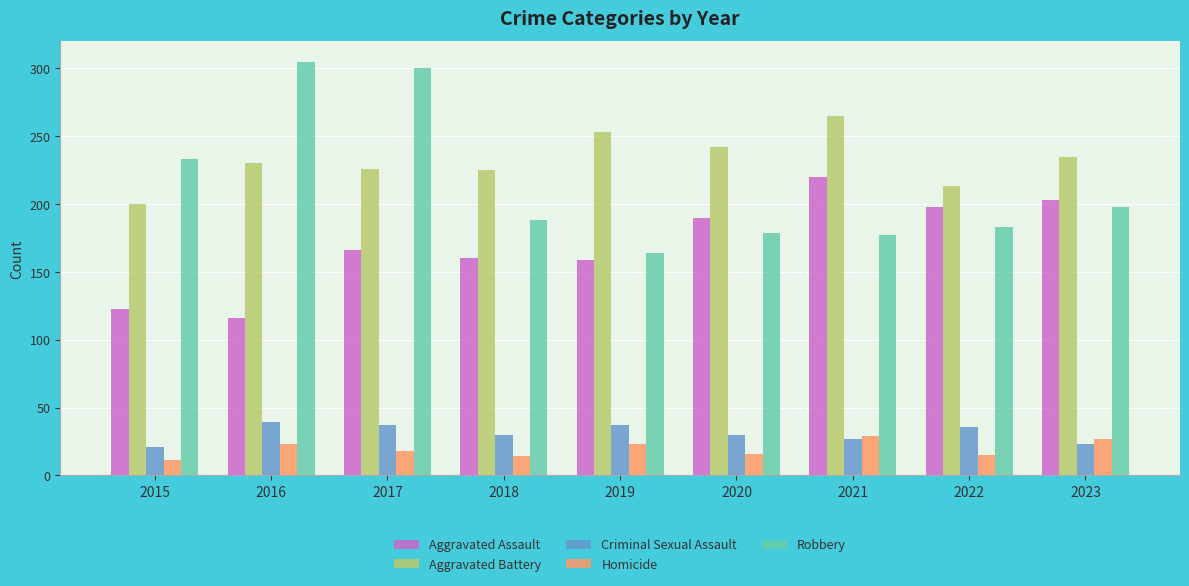

At which category is the sum across all series the highest?

2017